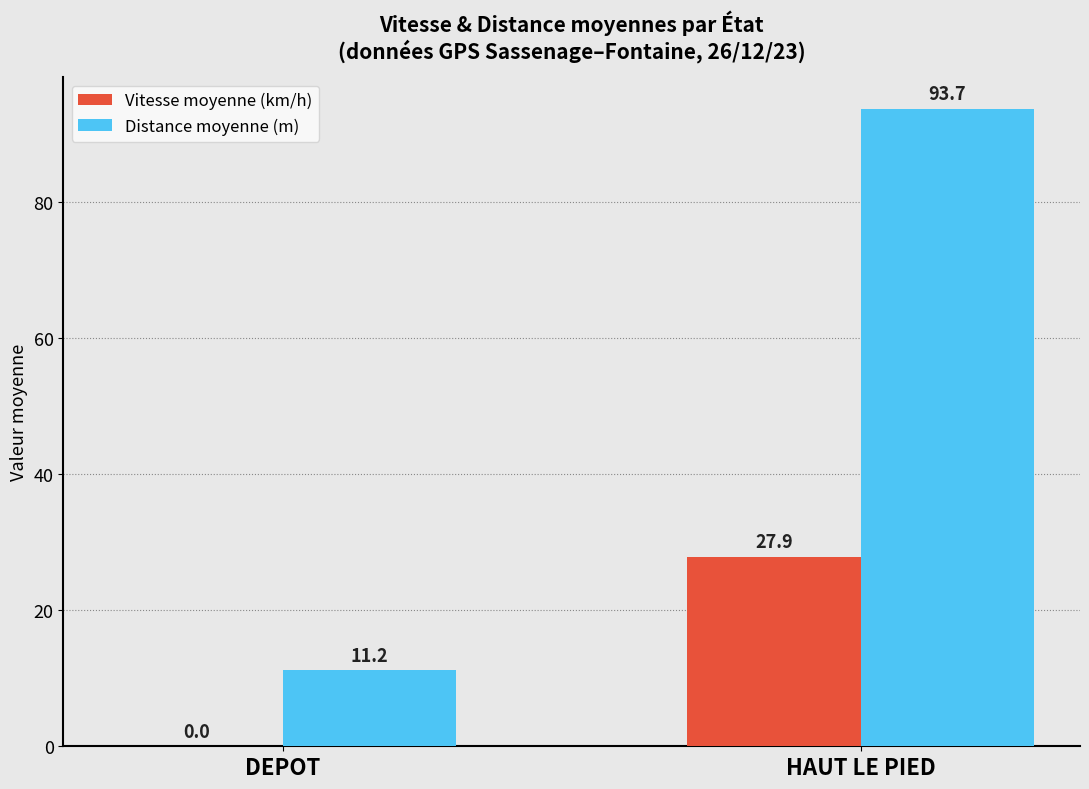

Reading left to right, what are all the values shown in this chart?

Vitesse moyenne (km/h): 0.0	27.9
Distance moyenne (m): 11.2	93.7